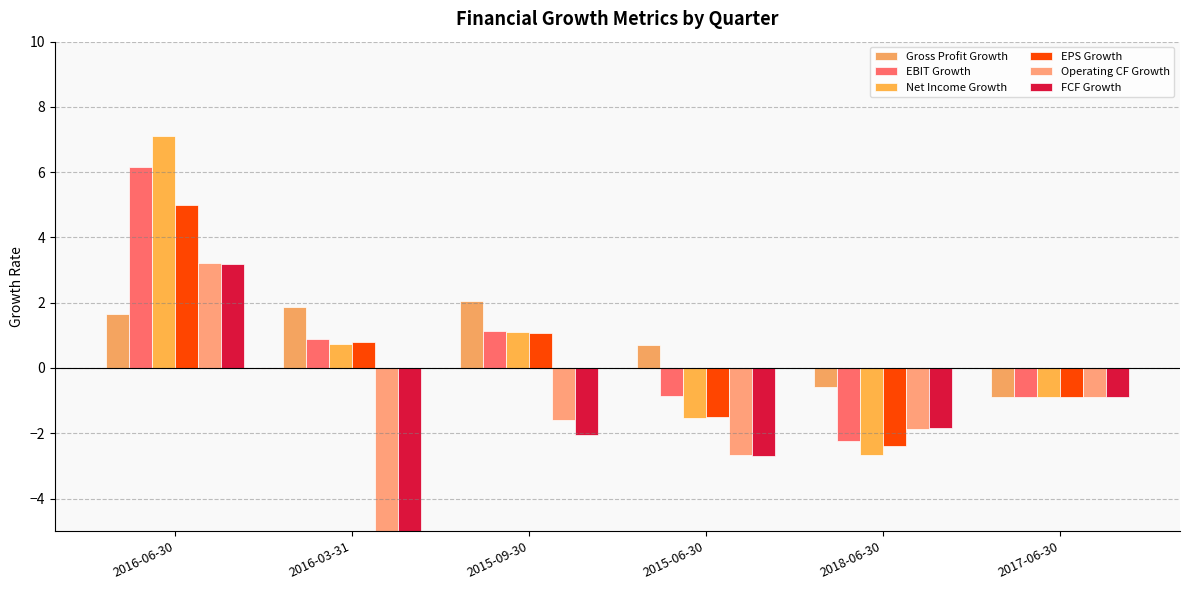

At 2015-06-30, list the series in order from smallest to largest.

FCF Growth, Operating CF Growth, Net Income Growth, EPS Growth, EBIT Growth, Gross Profit Growth